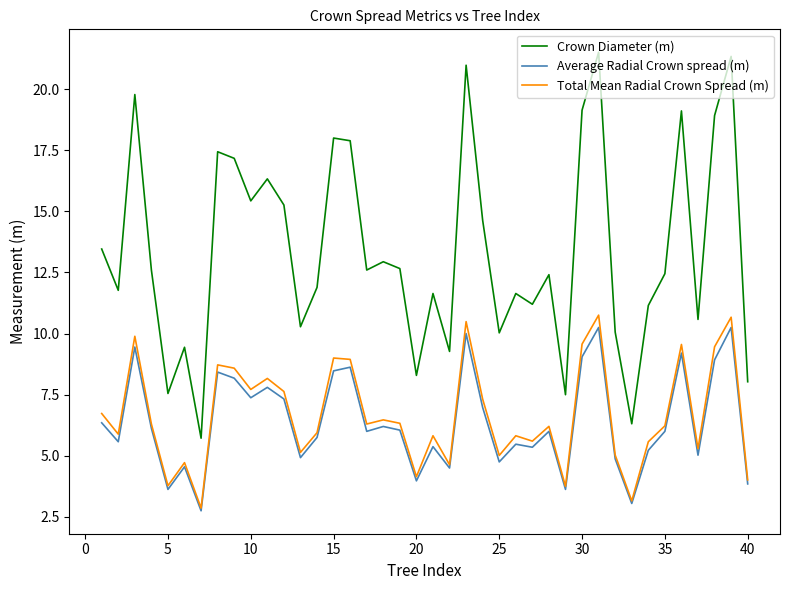

What is the difference between the maximum and minimum values in the Total Mean Radial Crown Spread (m) series?

7.9